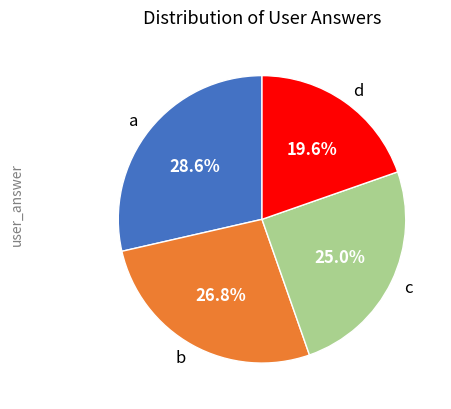

Which has a higher value, b or d?

b